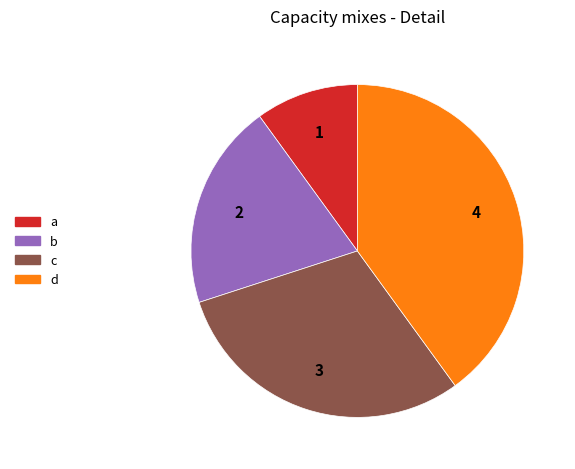

Do c and a together represent more than half of the pie?

No